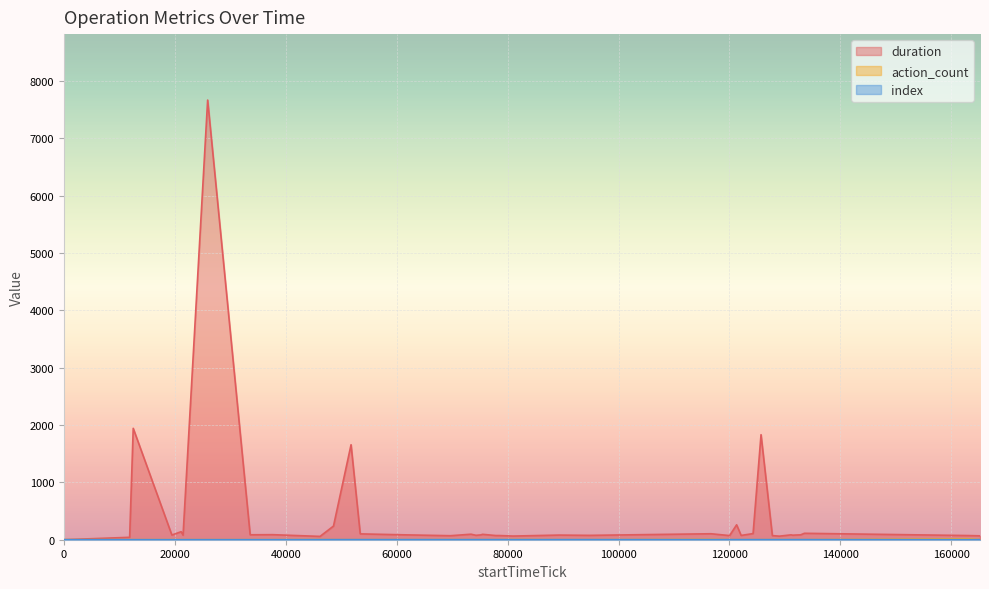

What is the minimum value shown in the chart?

0